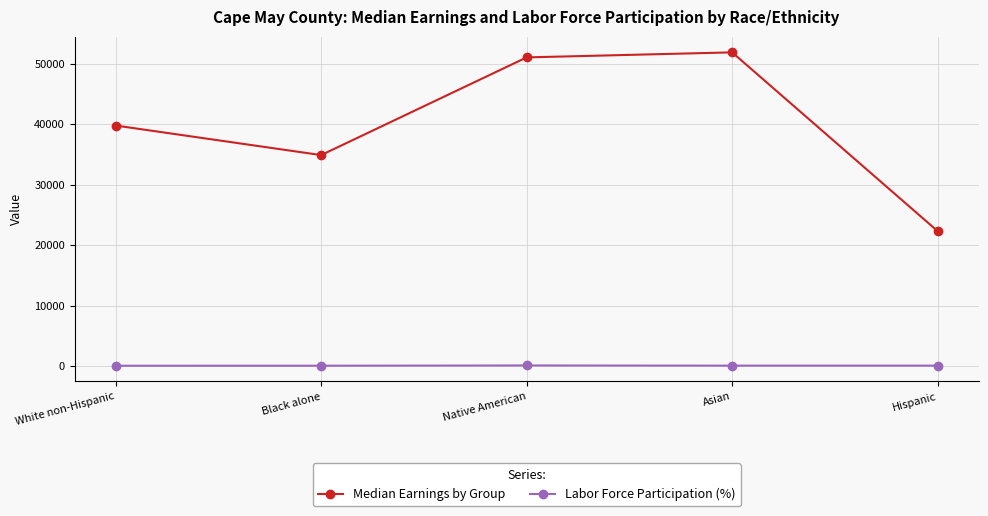

Is it true that Median Earnings by Group equals 26122.2 at Asian?

False